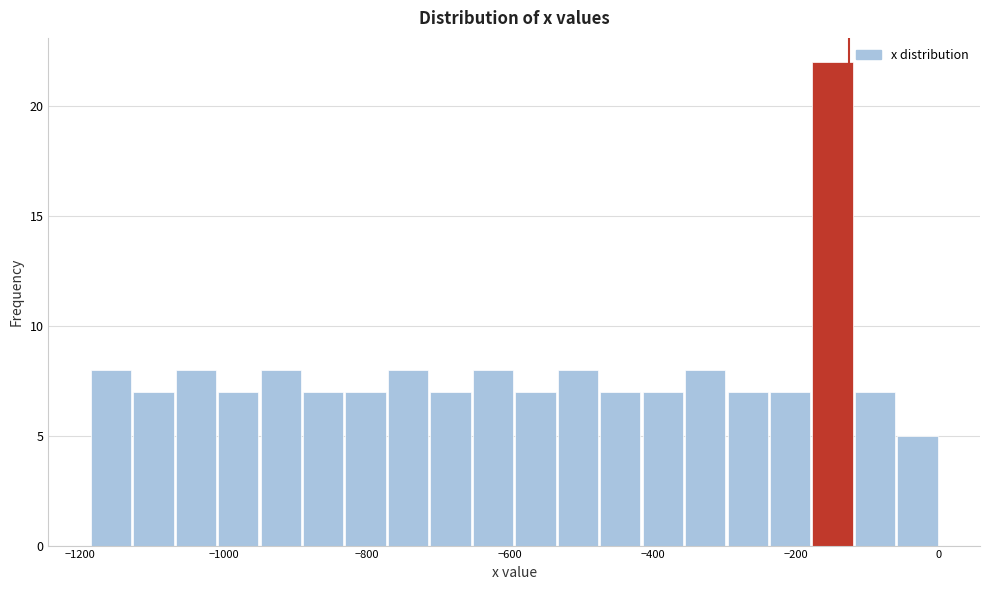

Around what value on the x-axis is the tallest bar? Give the approximate position of its centre, as read against the axis.

-140